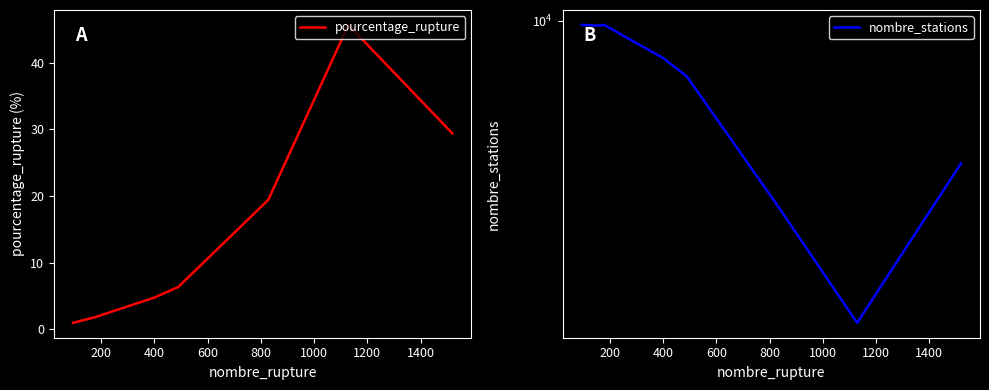

Reading right to left, what are all the values shown in this chart?

pourcentage_rupture: 29.4	45.6	19.4	6.3	4.8	1.8	1.5	1.3	1.0
nombre_stations: 5169.0	2473.0	4268.0	7723.0	8416.0	9805.0	9769.0	9790.0	9805.0